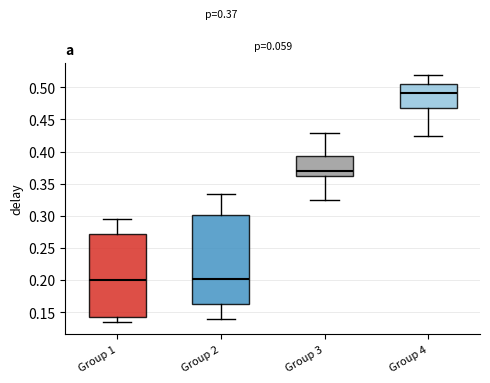

Comparing the boxes themselves (not the whiskers), which one is the tallest?

Group 2